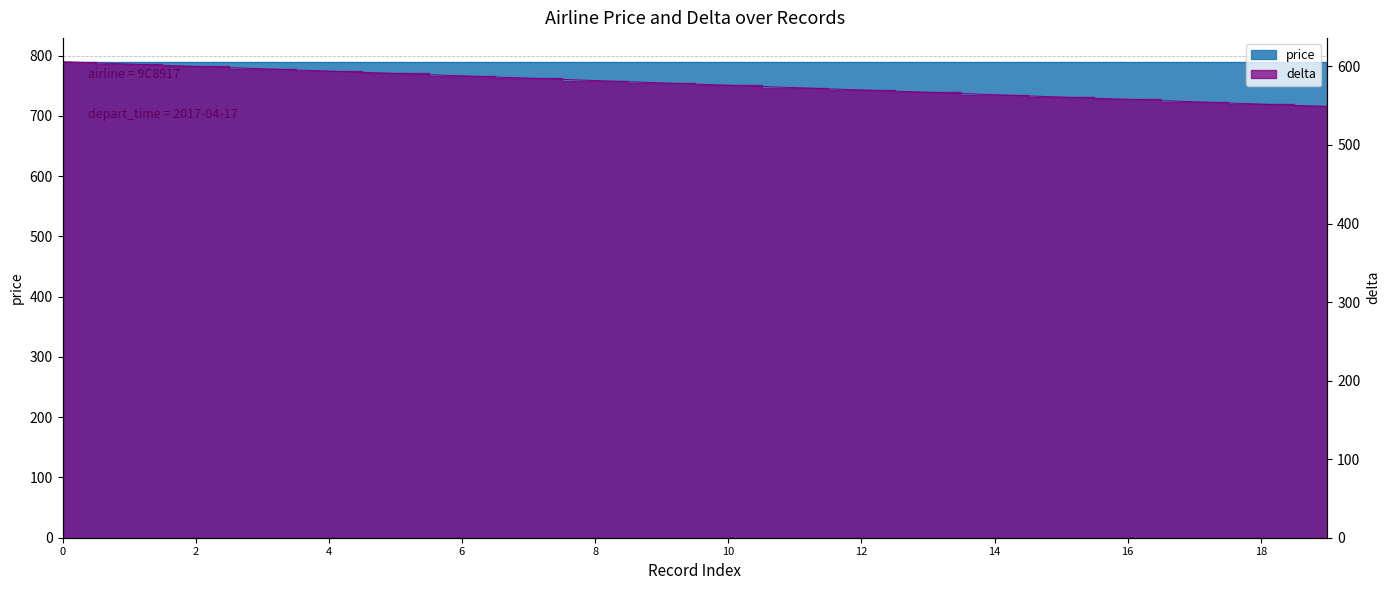

What is the greatest value displayed?

606